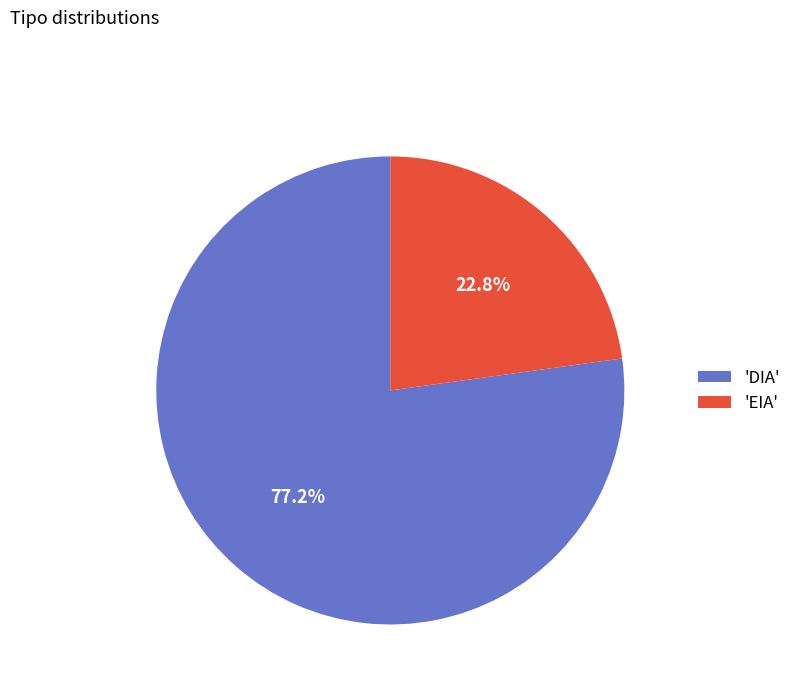

Approximately how many times larger is the value at 'EIA' compared to 'DIA'?

0.3